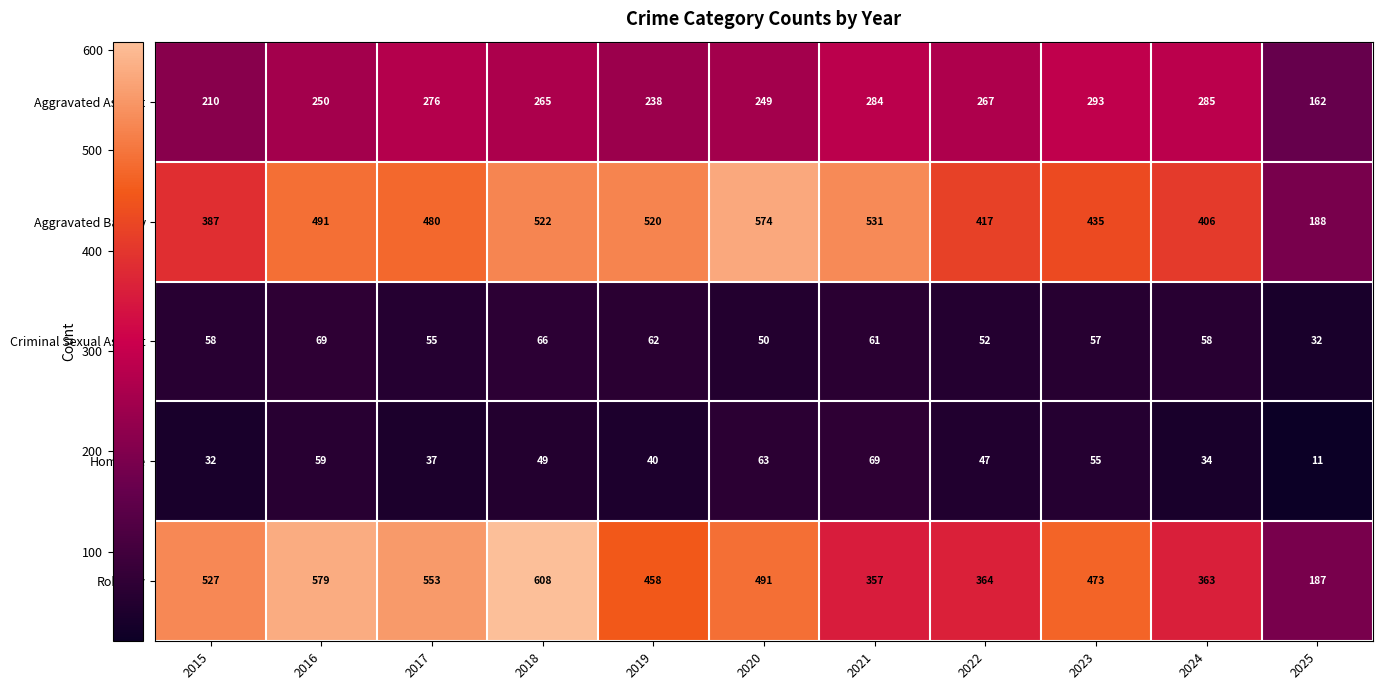

What is the difference between the second highest and minimum values in the Criminal Sexual Assault series?

34